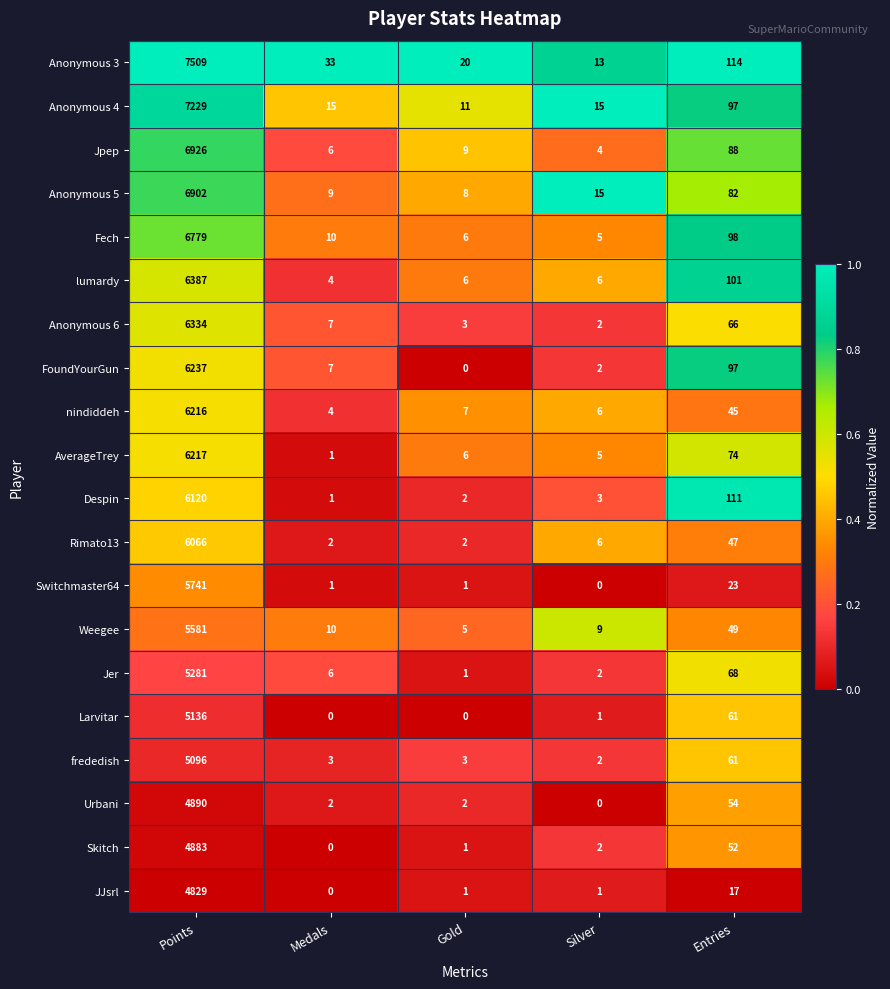

What is the average value of the Anonymous 4 series?

1473